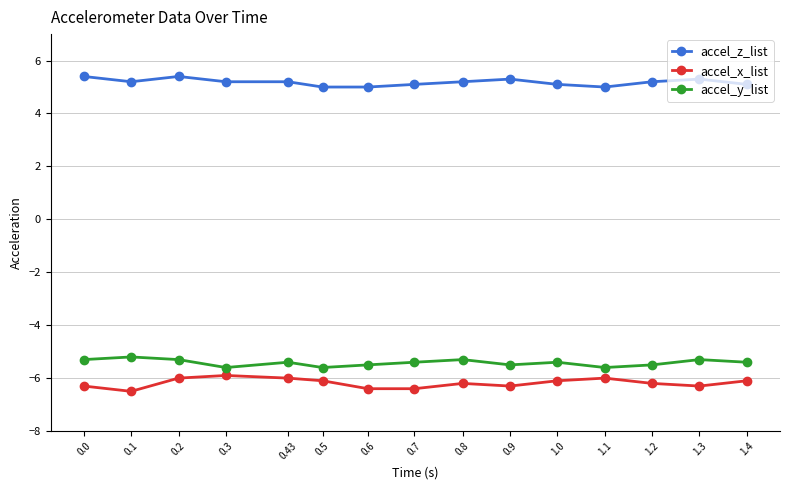

True or false: accel_z_list and accel_x_list cross at least once.

False